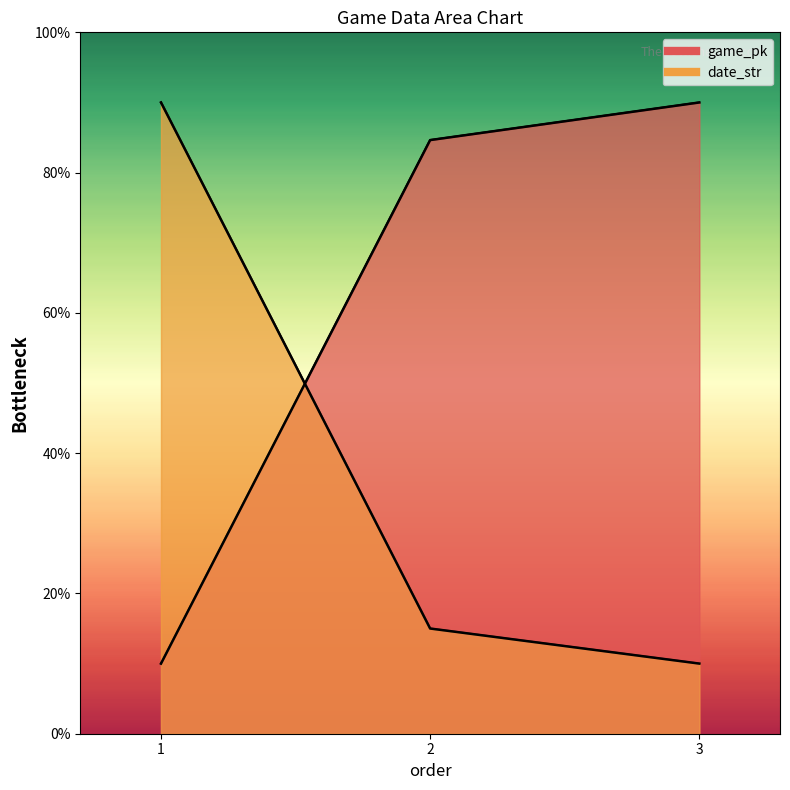

Which category has the lowest value in the game_pk series?

1